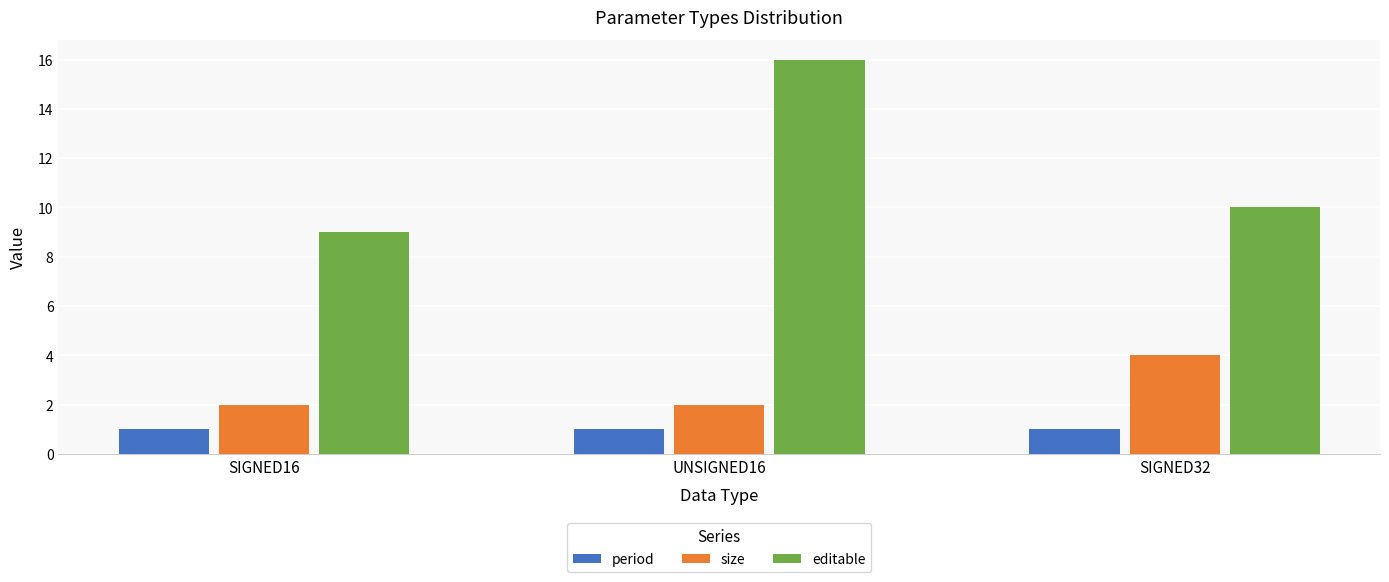

What is the minimum value shown in the chart?

1